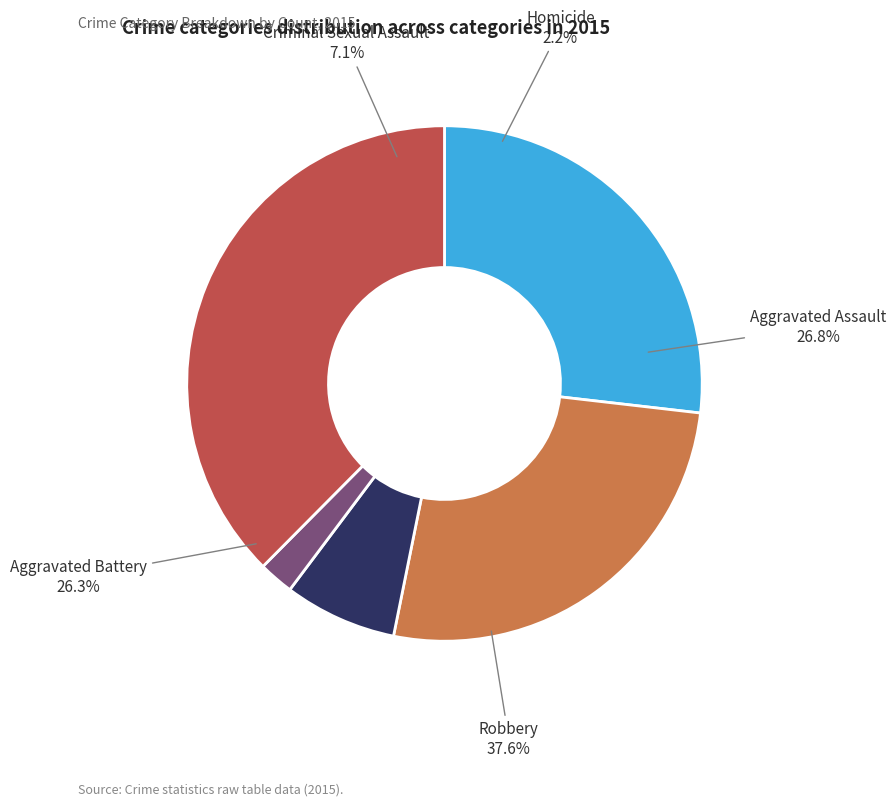

To the nearest percent, what is the difference between the Robbery and Homicide slice percentages?

35%